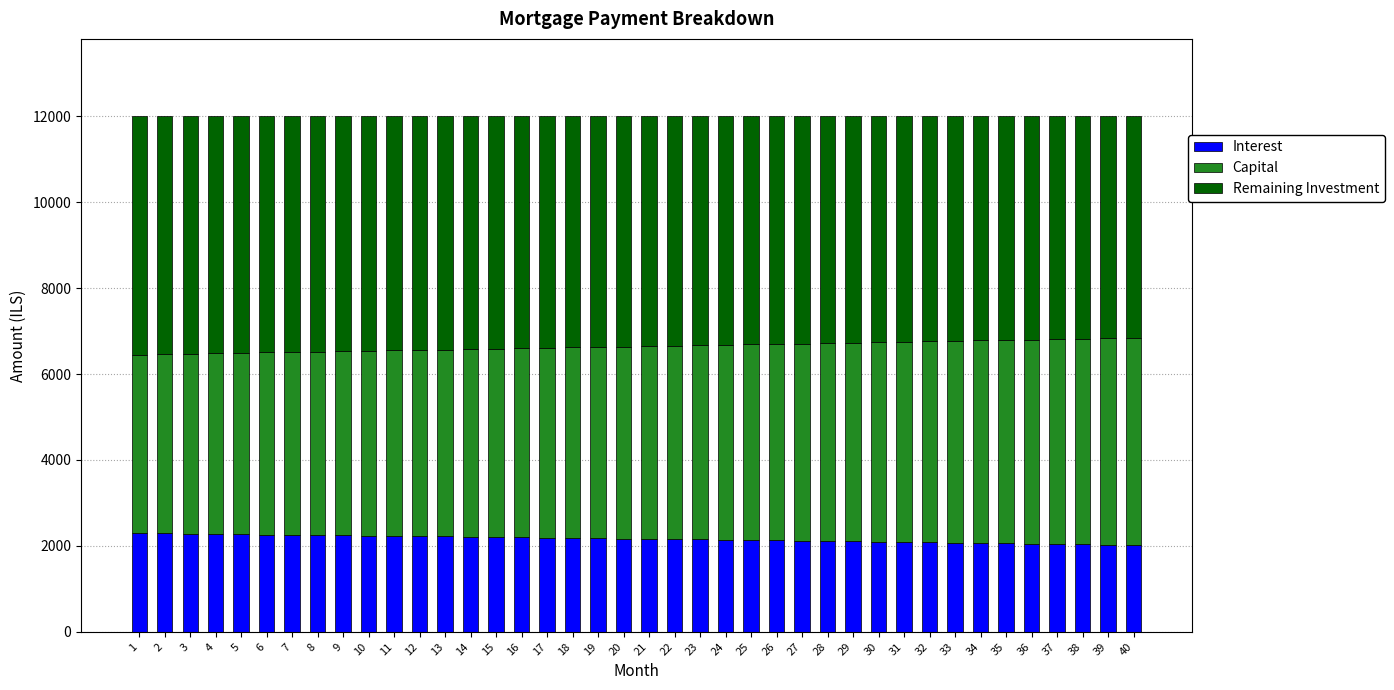

What is the average value of the Interest series?

2164.4